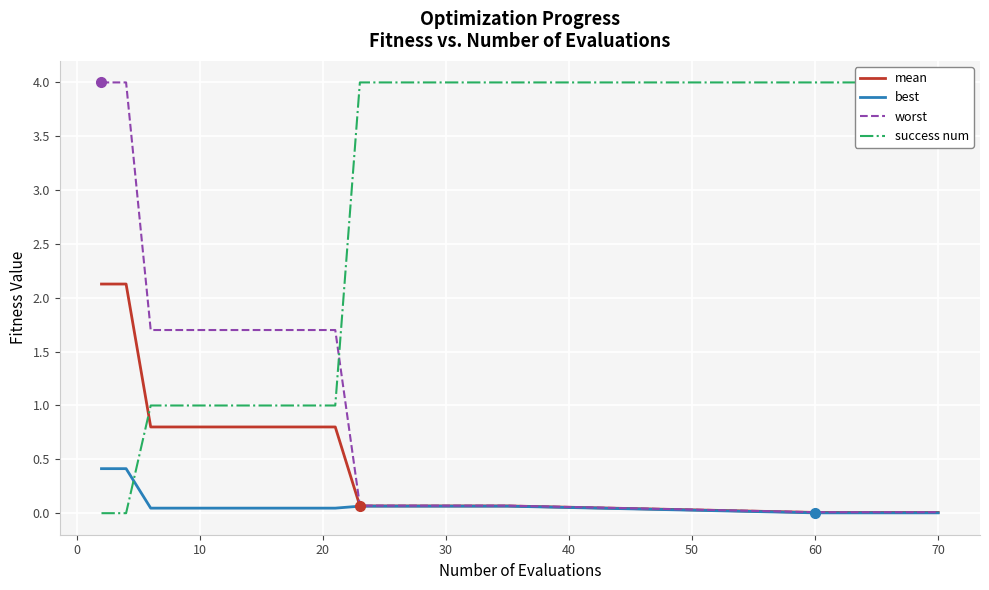

How many success num values are between 1 and 4?

24